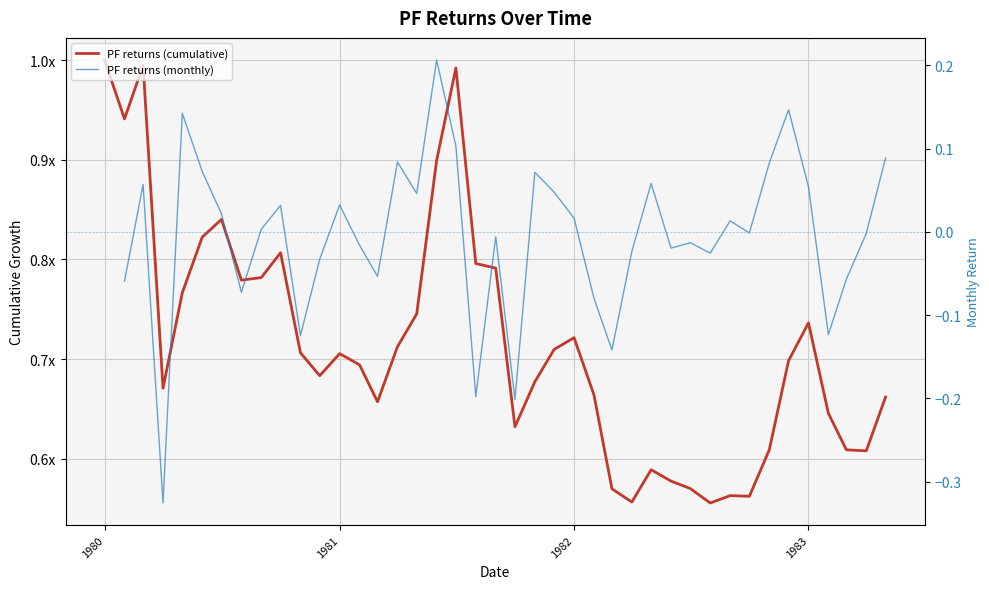

What is the label of the 40th point from the left?

1983-05-01